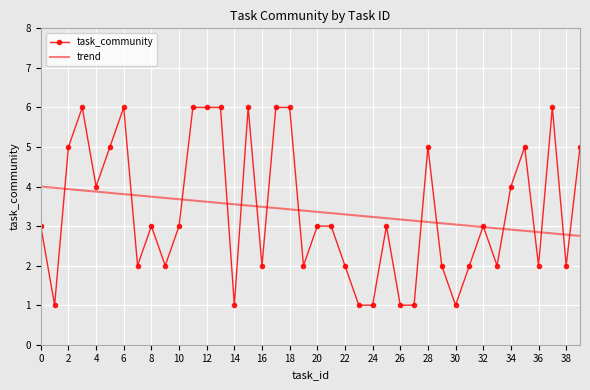

List the series in order of their peak value, highest first.

task_community, trend